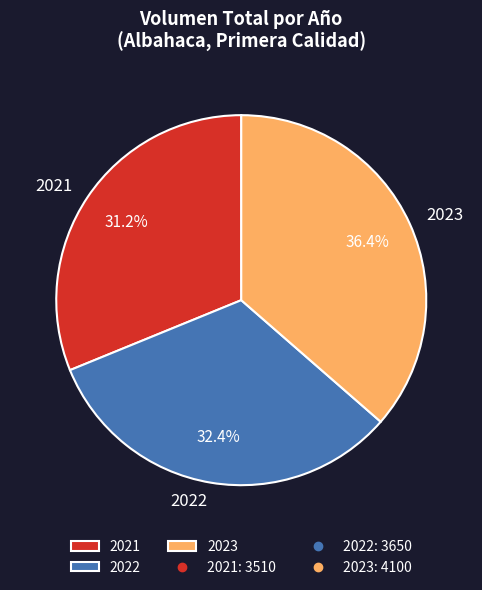

Combined, what portion of the pie is 2022 and 2023?

68.8%